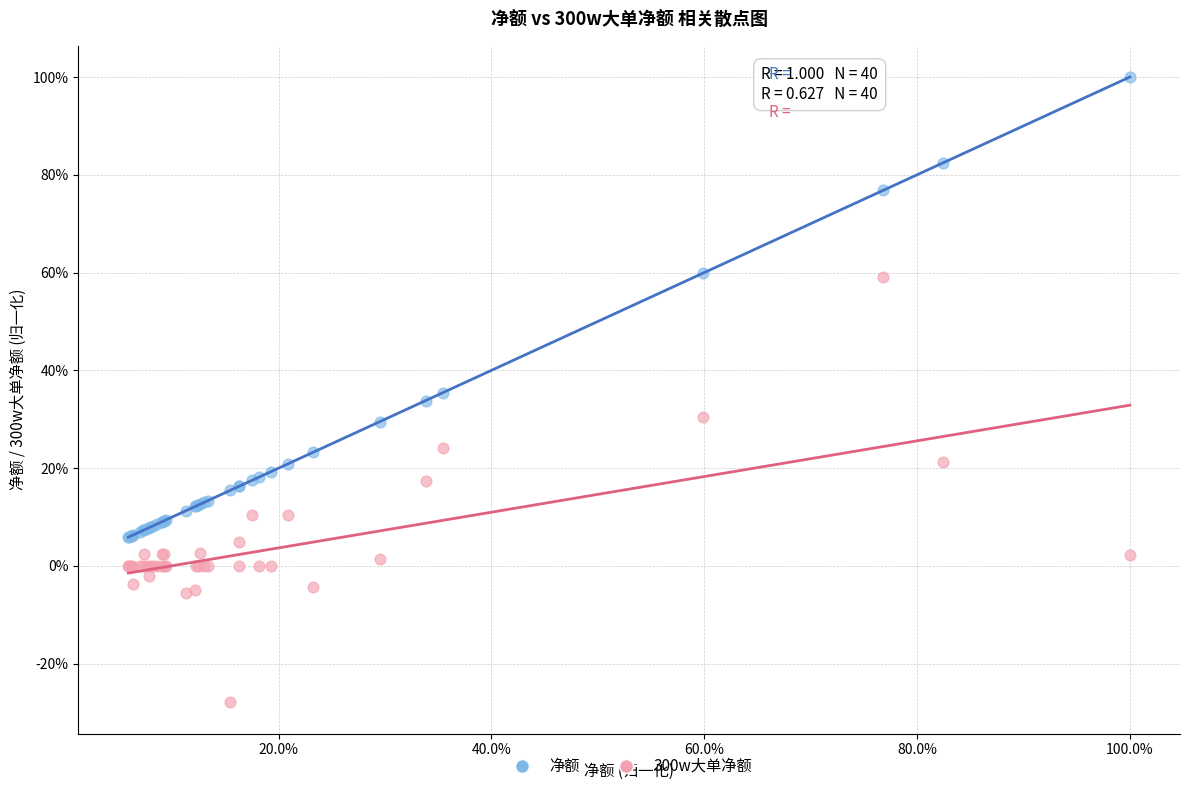

Which series contains the lowest Y value?

300w大单净额